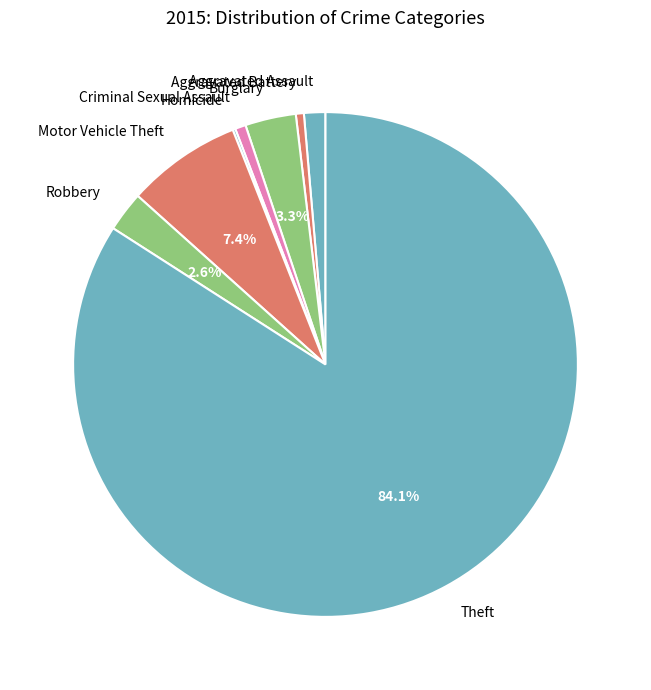

Combined, do Burglary and Aggravated Assault account for over 50%?

No